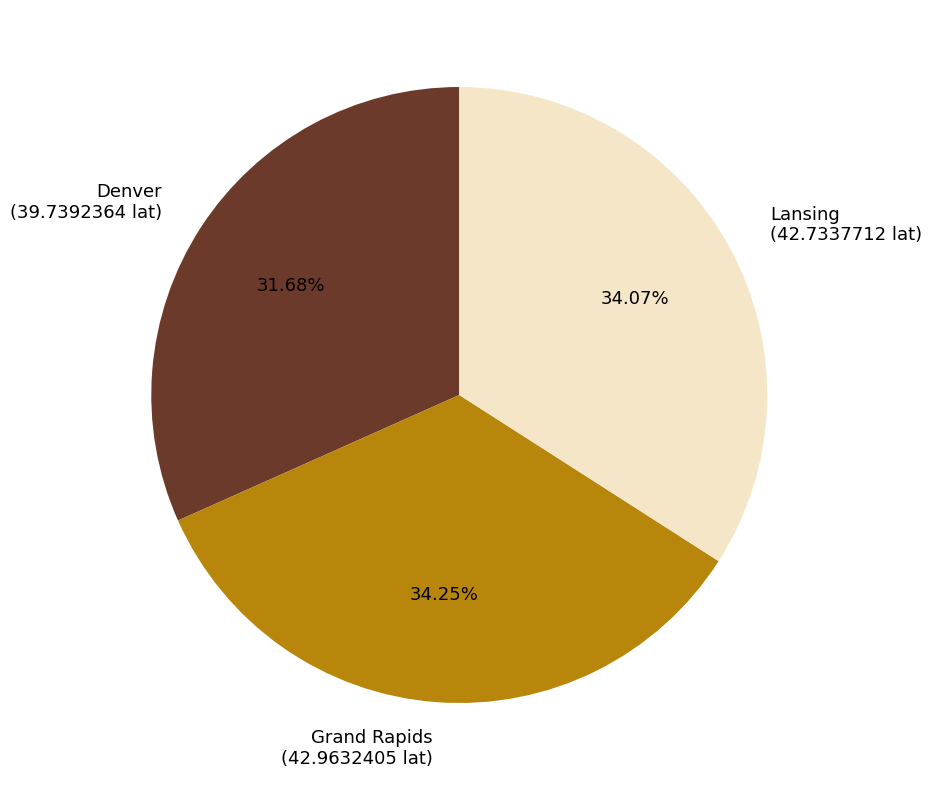

Is there a majority slice in this chart?

No